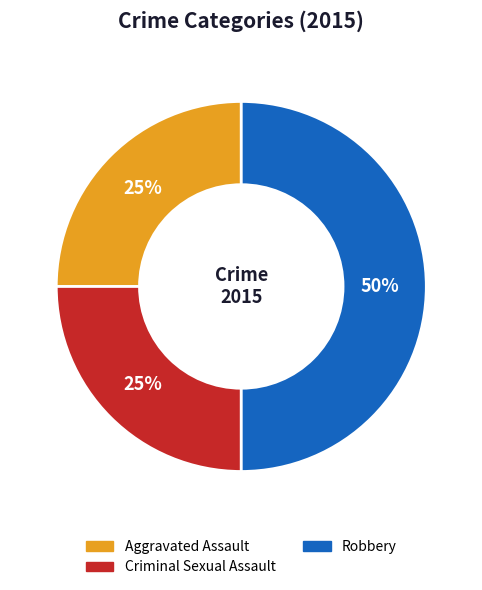

Is Aggravated Assault the majority of the pie?

No